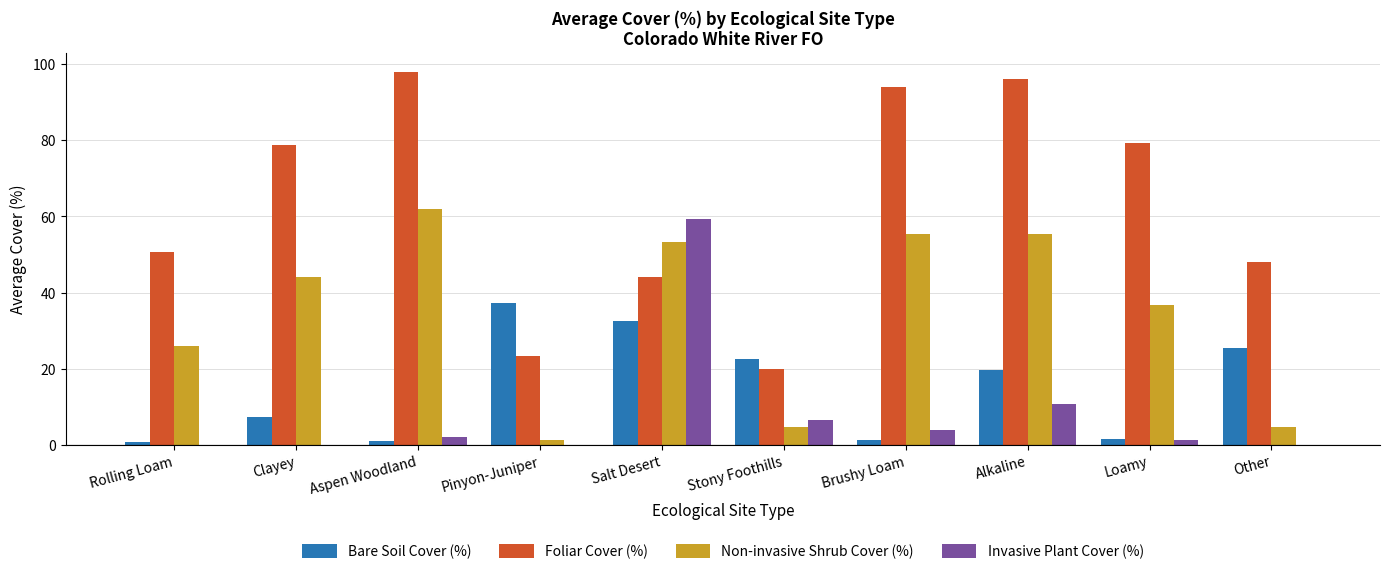

At which label does Foliar Cover (%) first exceed 78?

Clayey